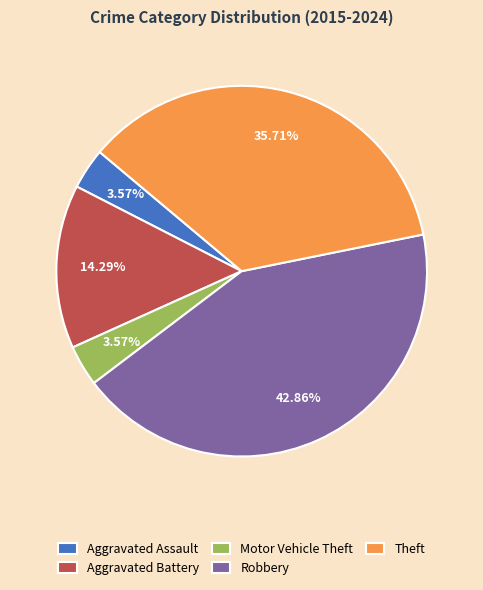

What is the ratio of the value at Theft to the value at Motor Vehicle Theft?

10.0